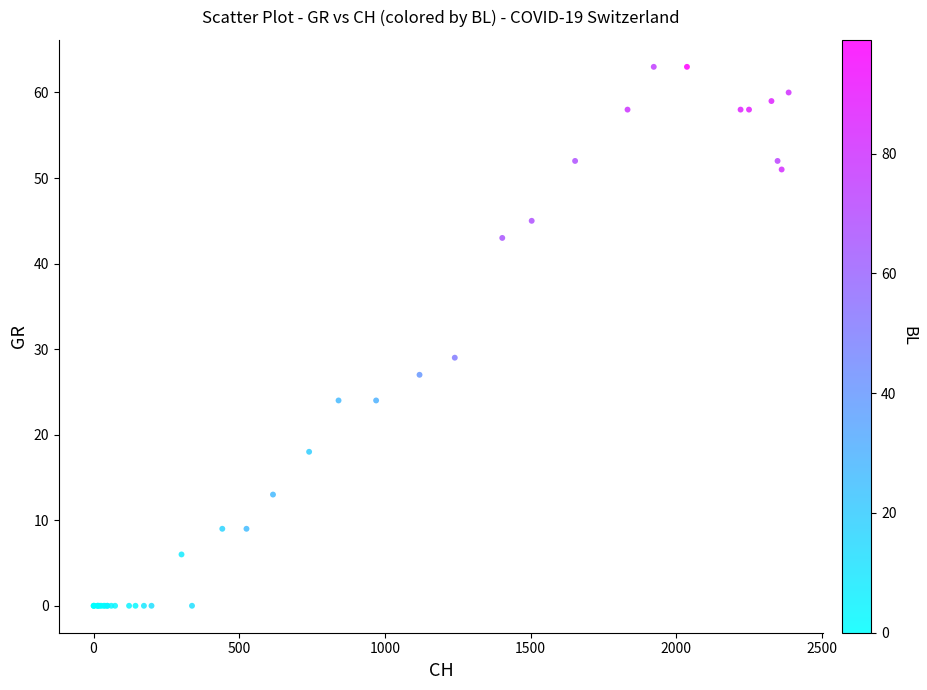

What Y value in the scatter plot is closest to 31?

29